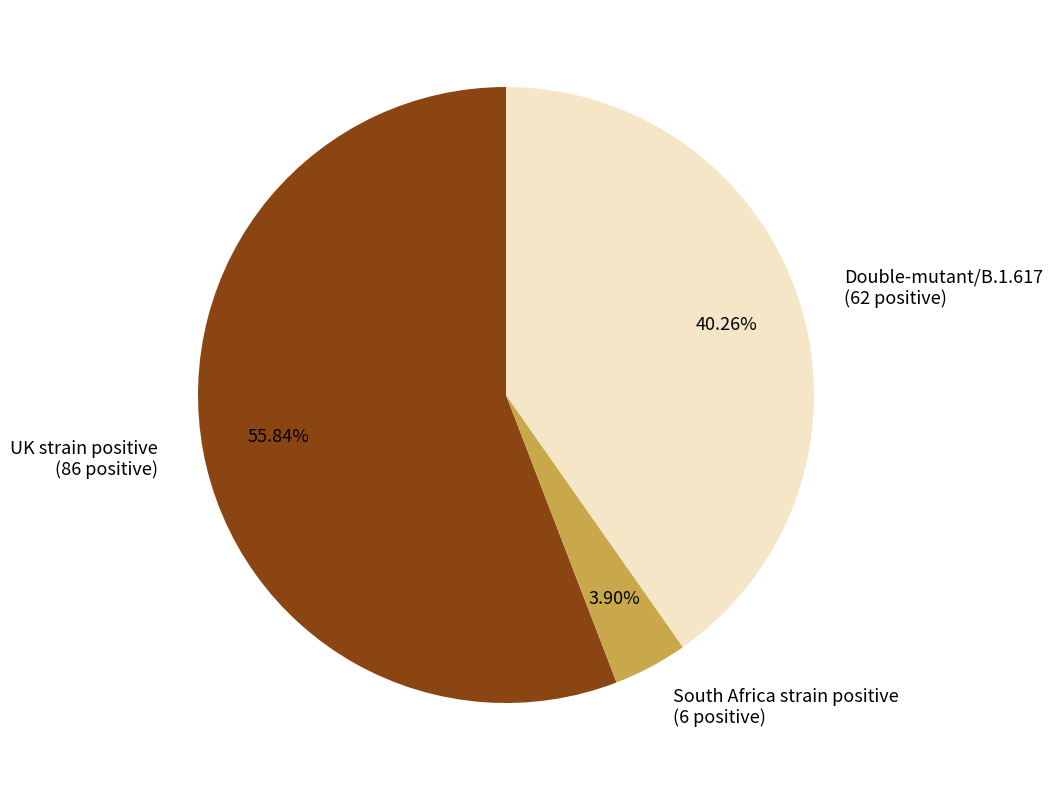

Is it true that UK strain positive is 56% of the pie?

True